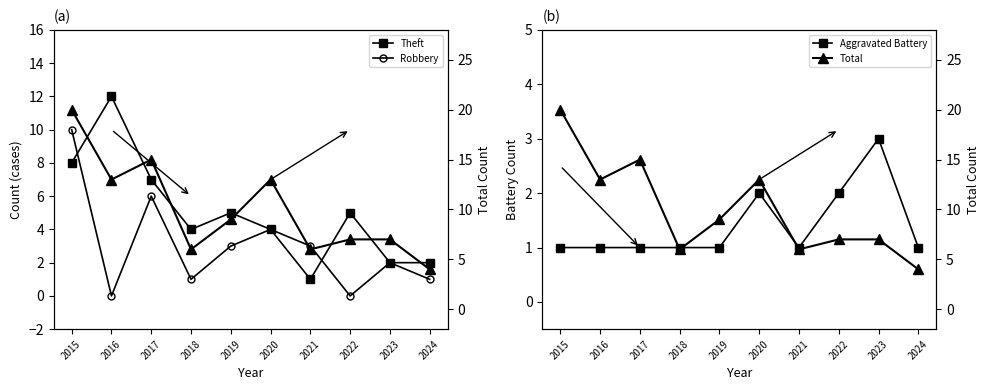

Is it true that Aggravated Battery equals 0 at 2018?

False